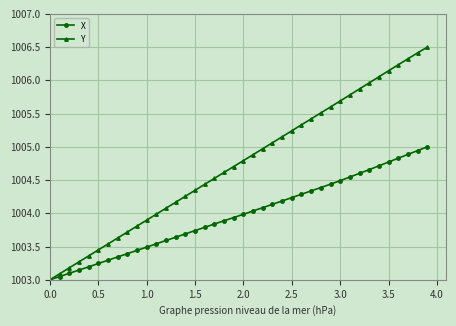

What is the greatest value displayed?

1006.5